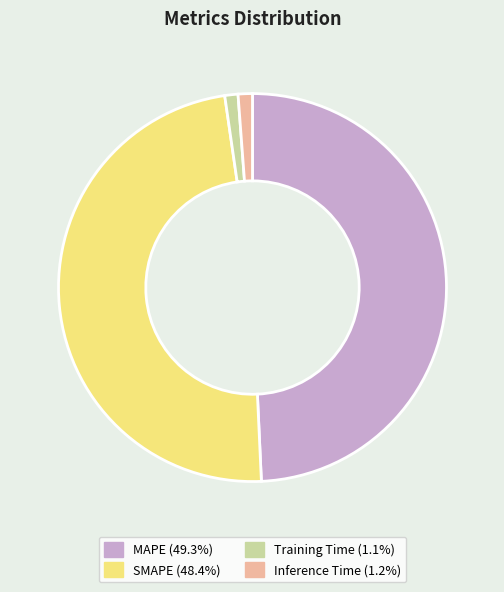

Is there any slice that represents more than half of the pie?

No